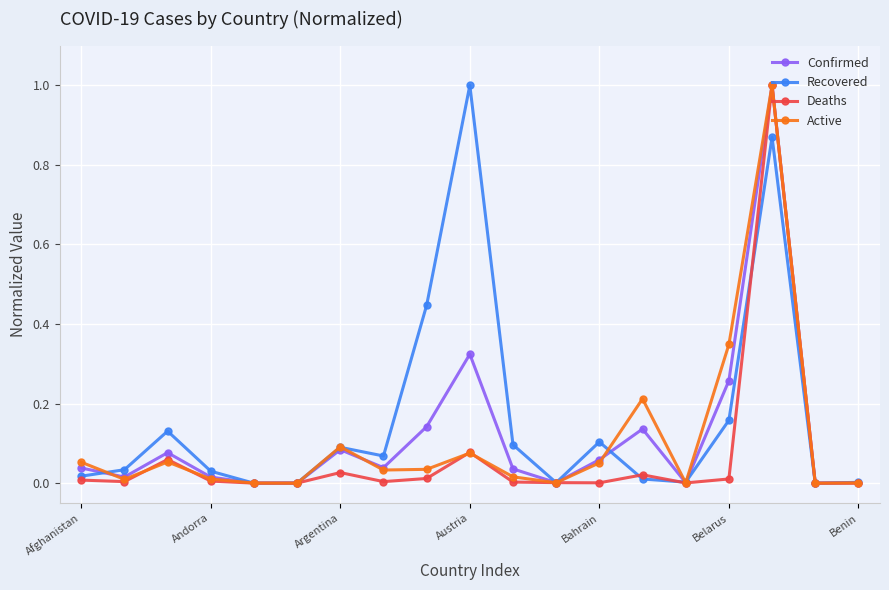

Count the number of categories in the chart.

19